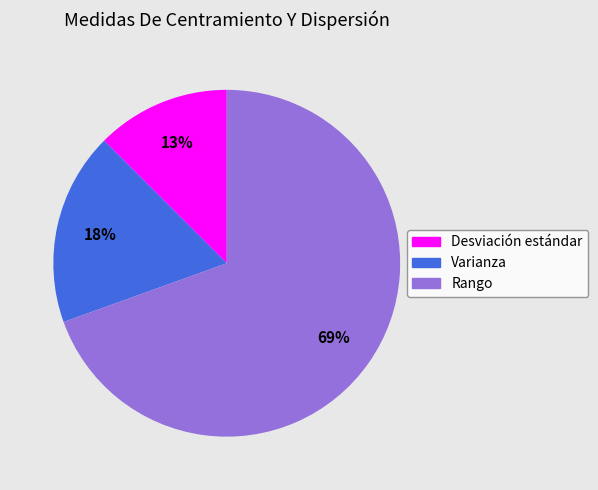

Count the number of slices in the pie.

3